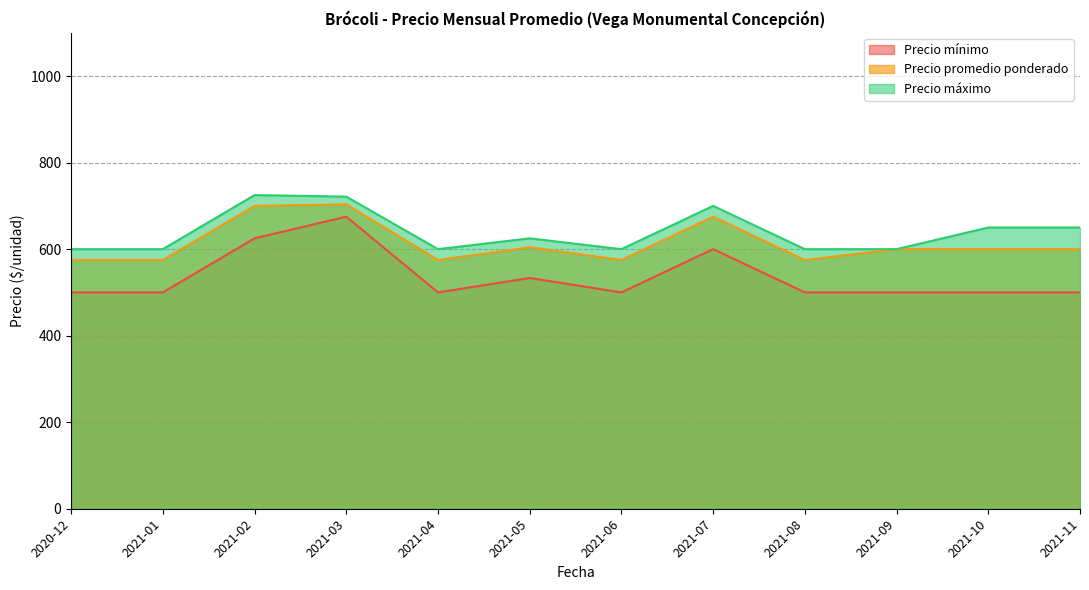

What is the difference between the Precio promedio ponderado values at 2021-07 and 2021-06?

100.0